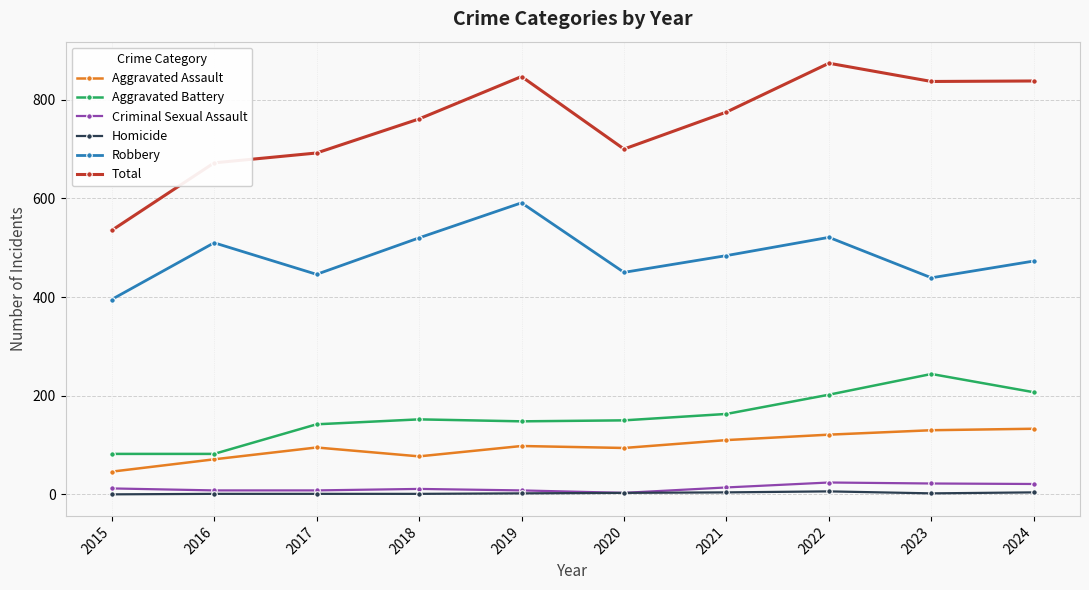

What is the total value across all series at 2015?

1070